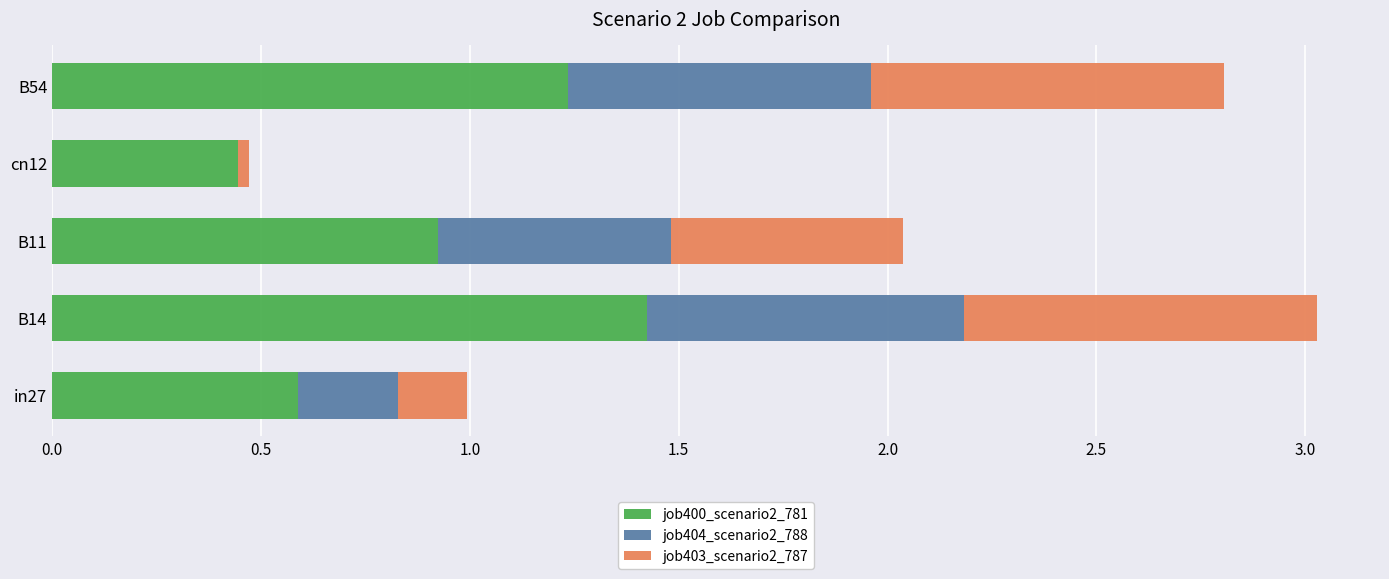

What is the maximum value for job400_scenario2_781?

1.4